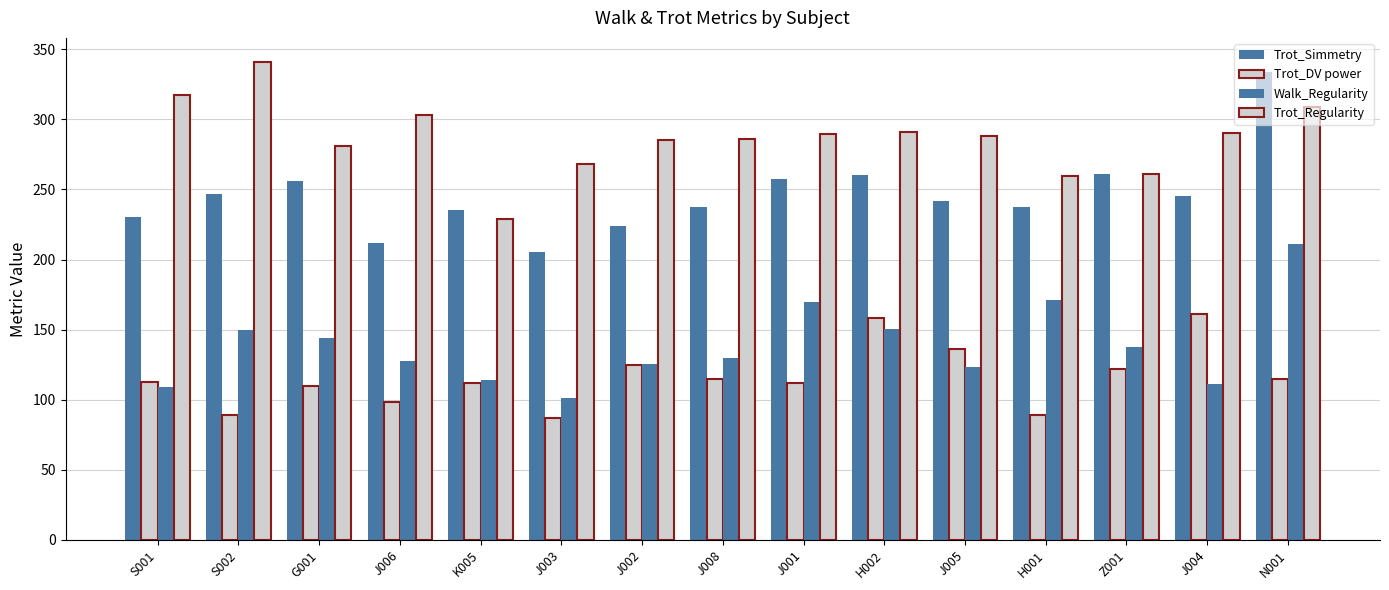

How many groups of bars are there?

15